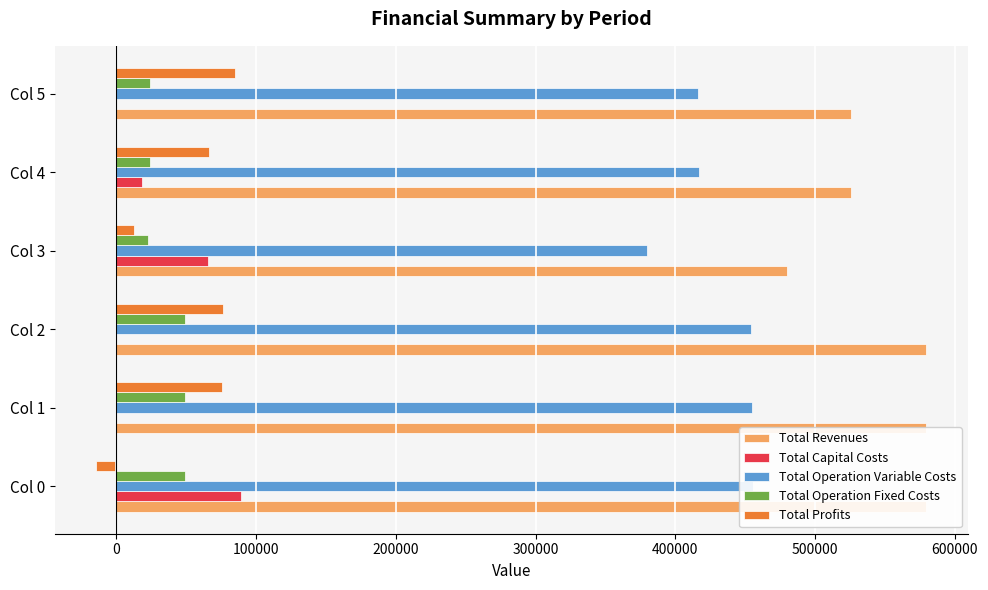

How many series are shown in this chart?

5